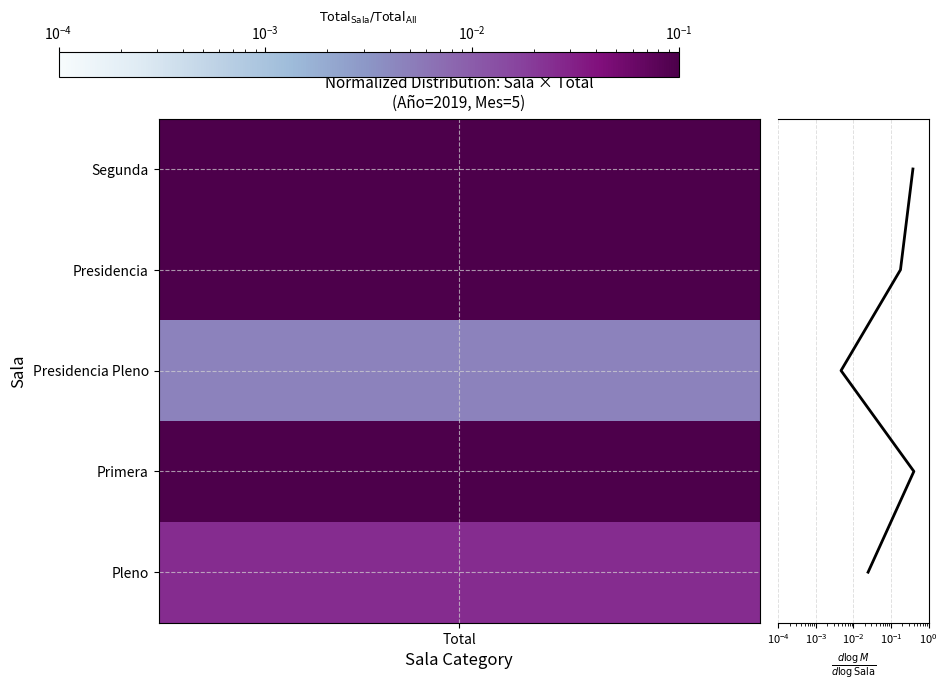

How many series are shown in this chart?

1